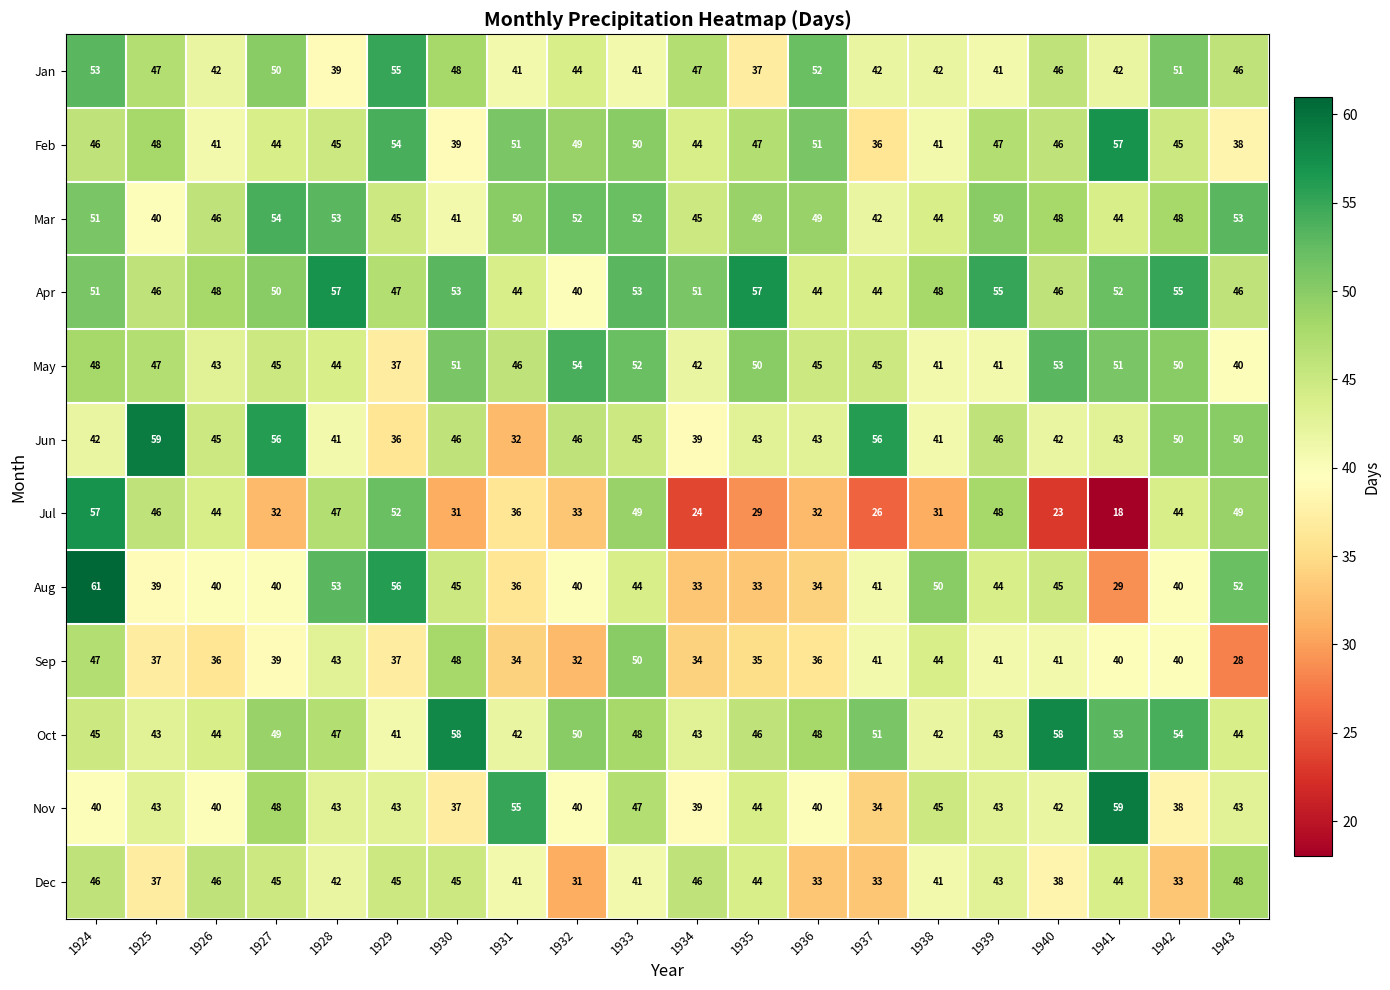

The May series shows 18 at 1940. True or false?

False